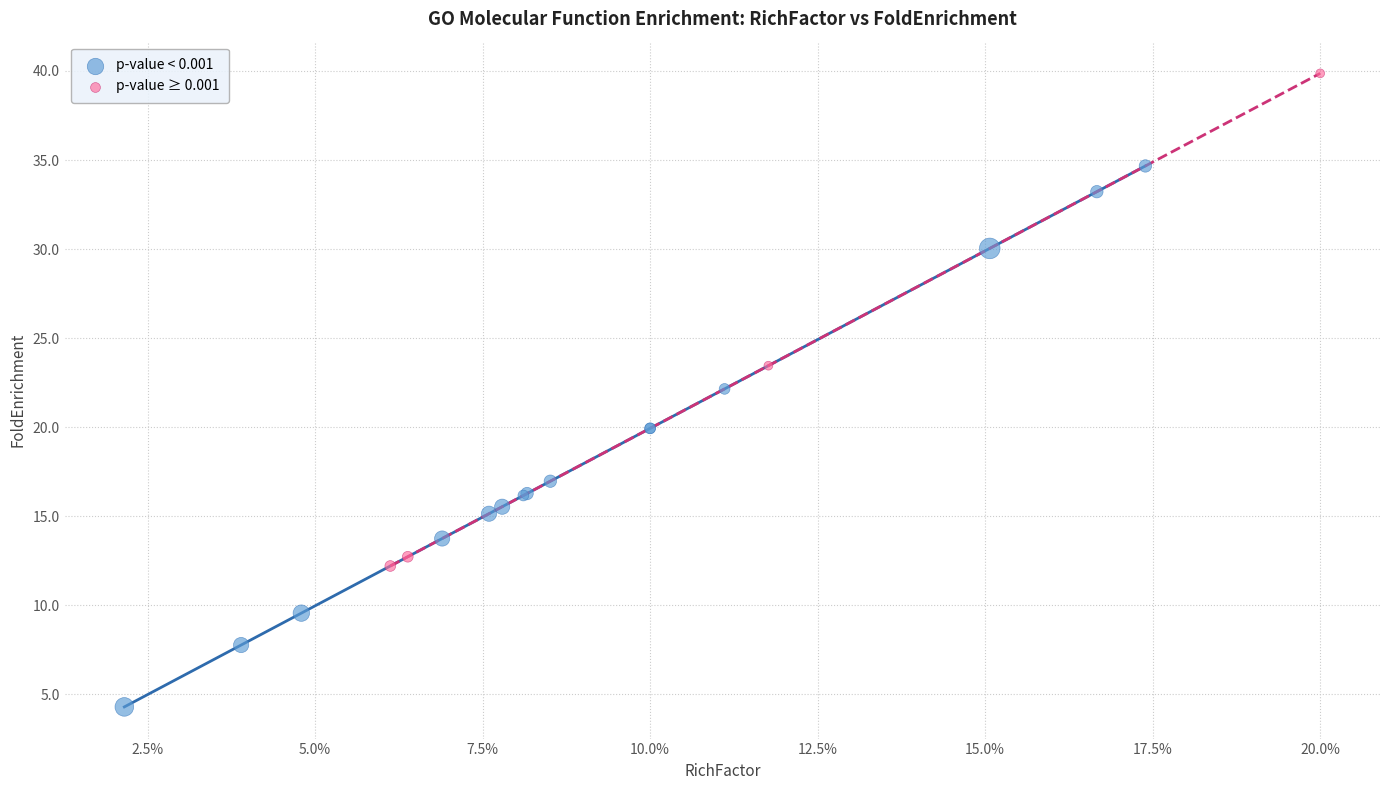

Which series reaches the maximum Y coordinate?

p-value ≥ 0.001